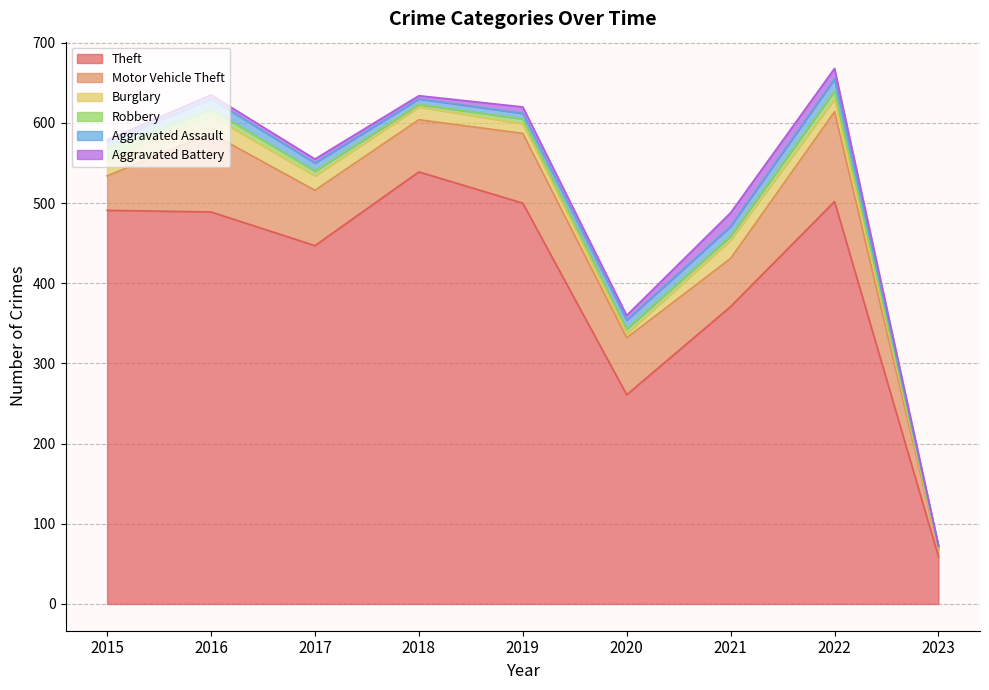

At which label is Theft closest to 299?

2020